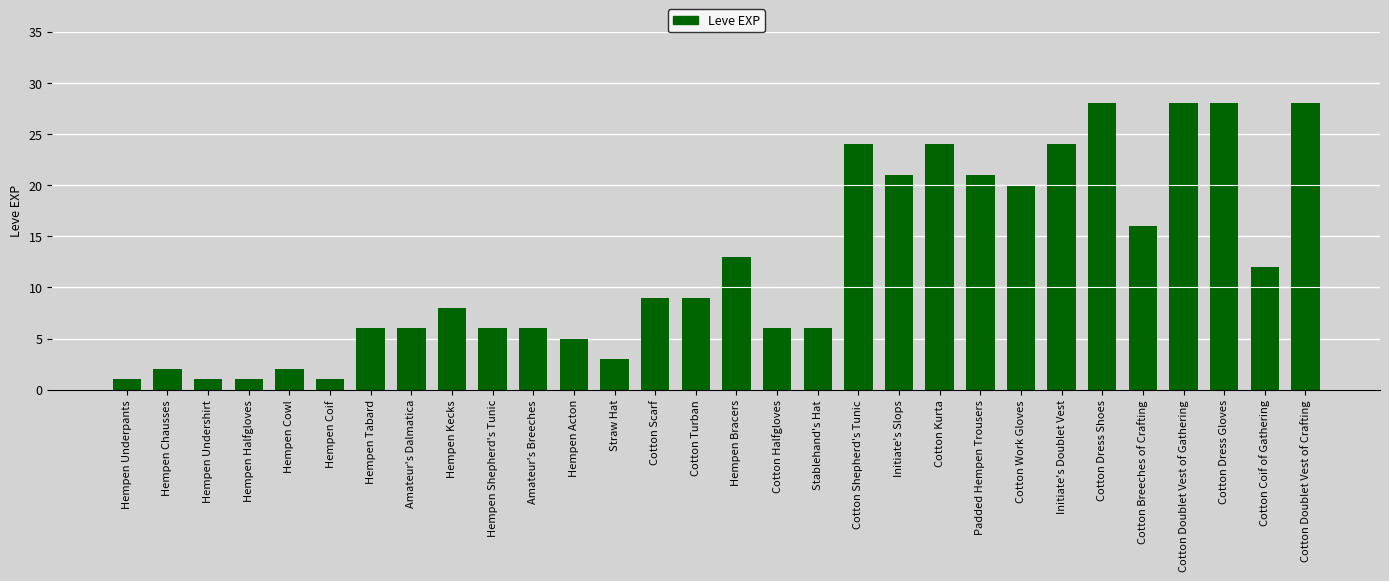

Reading left to right, extract all data points from this chart.

1	2	1	1	2	1	6	6	8	6	6	5	3	9	9	13	6	6	24	21	24	21	20	24	28	16	28	28	12	28